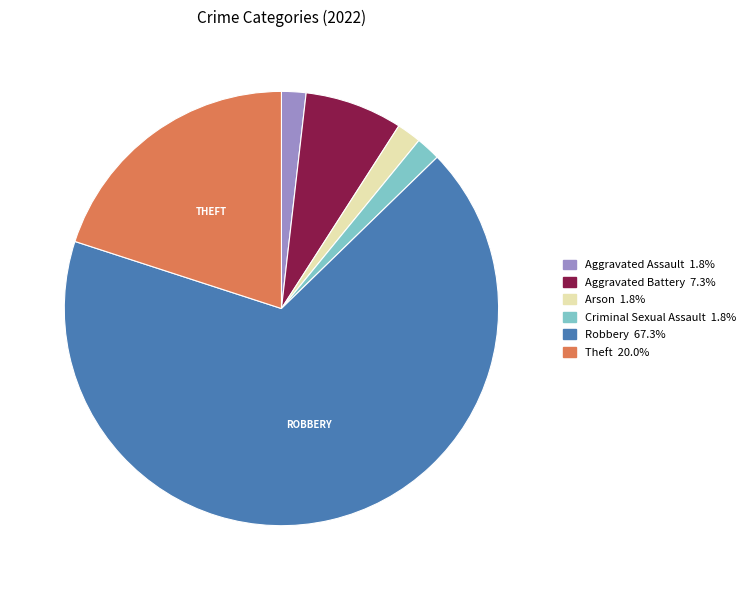

Which category accounts for the majority?

Robbery